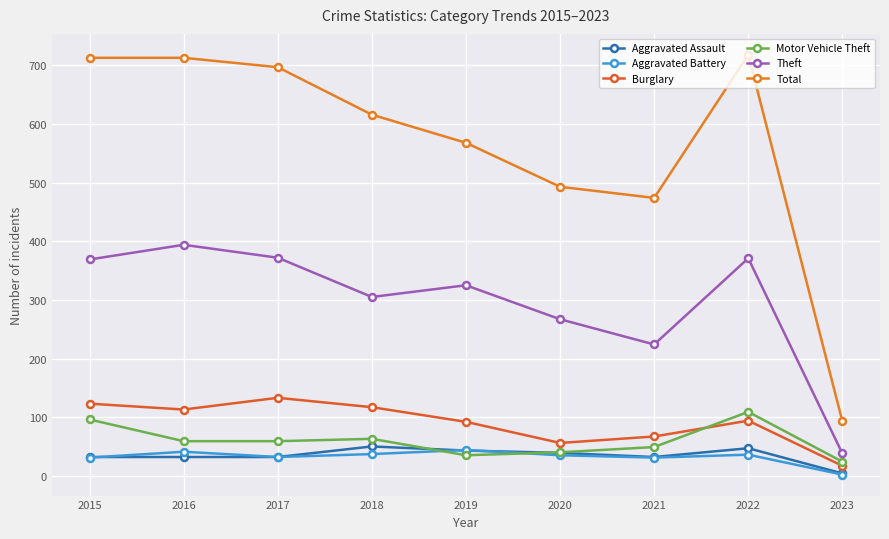

What is the greatest value displayed?

718